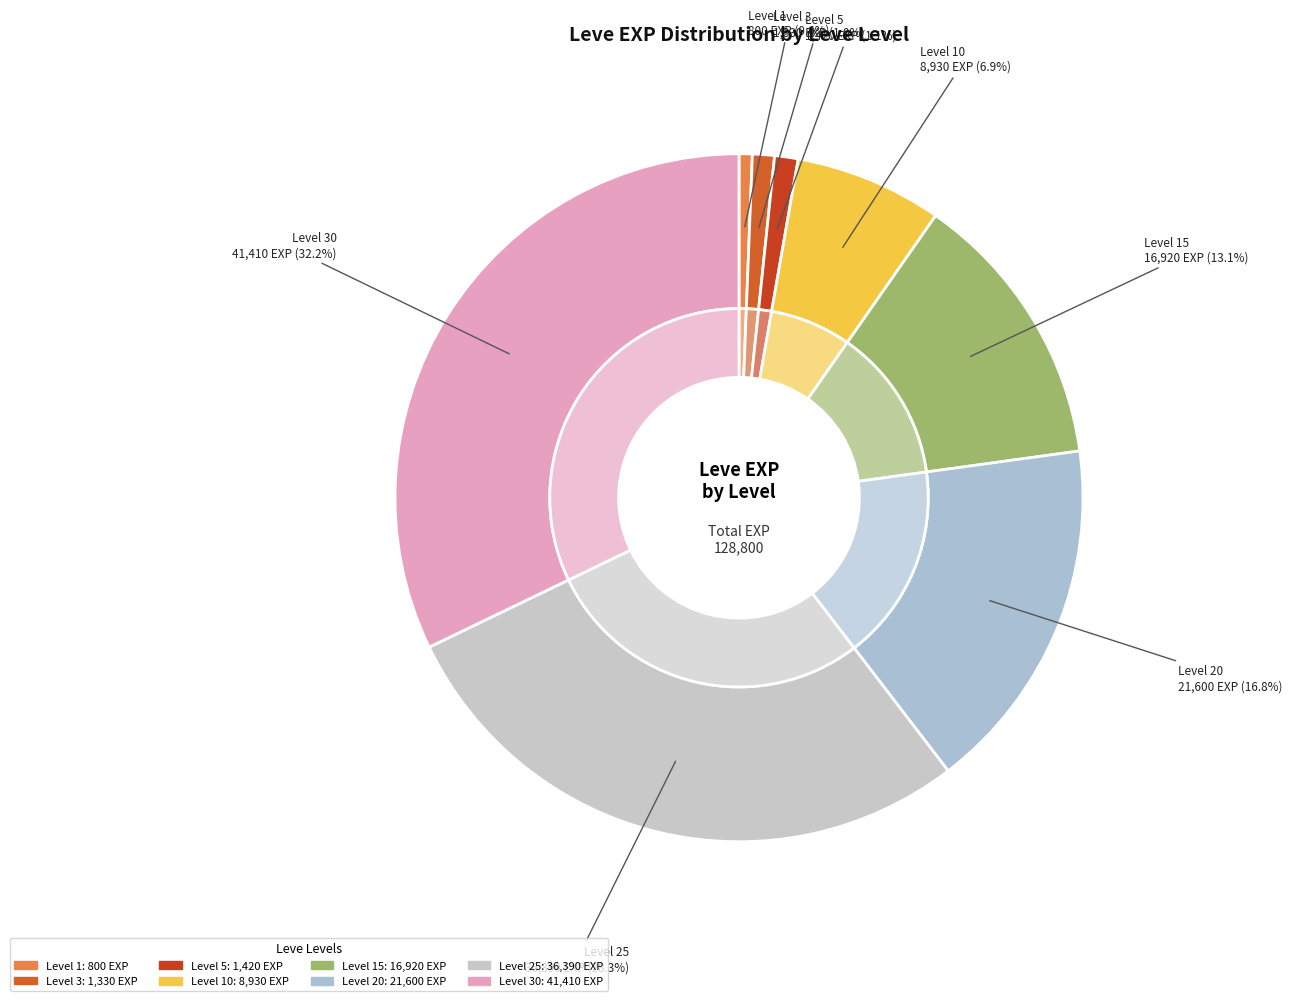

To the nearest percent, what is the difference between the largest and smallest slice percentages?

32%